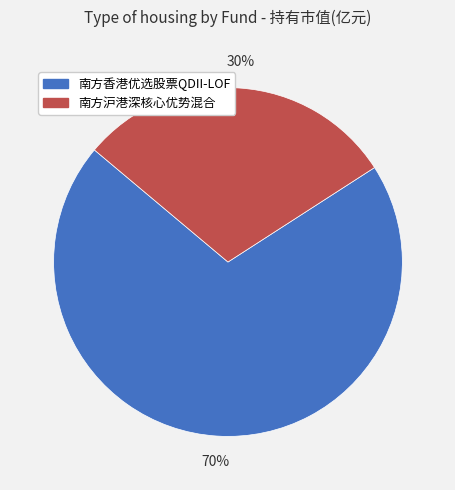

Which has a higher value, 南方沪港深核心优势混合 or 南方香港优选股票QDII-LOF?

南方香港优选股票QDII-LOF